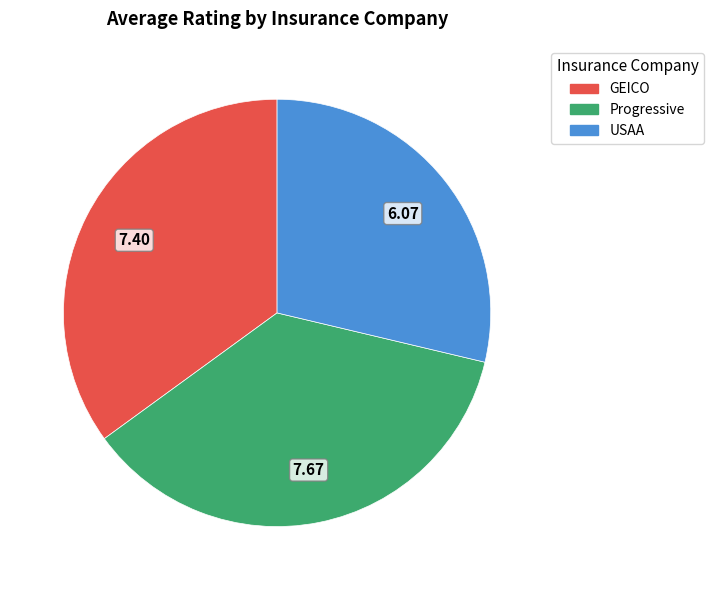

Does GEICO represent more than half of the total?

No